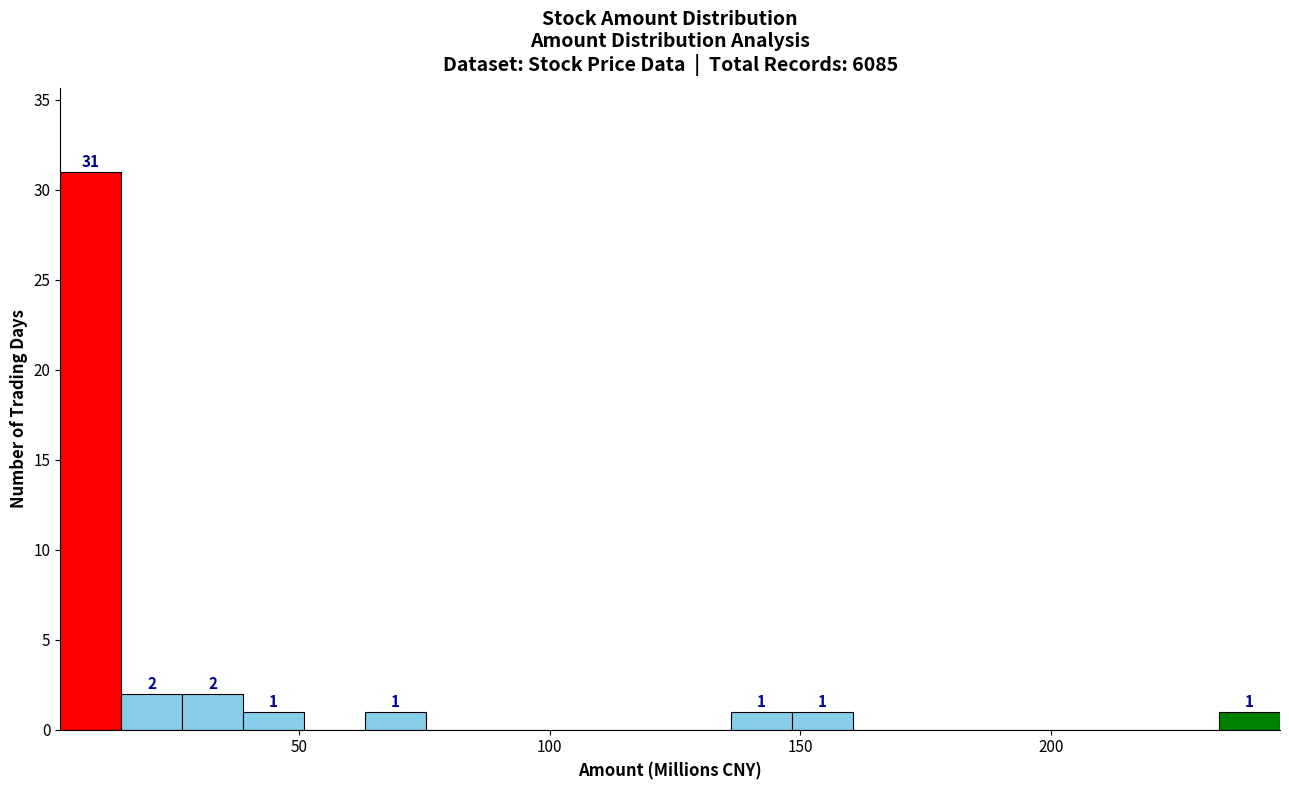

Read against the x-axis, roughly where is the centre of the tallest bar?

10